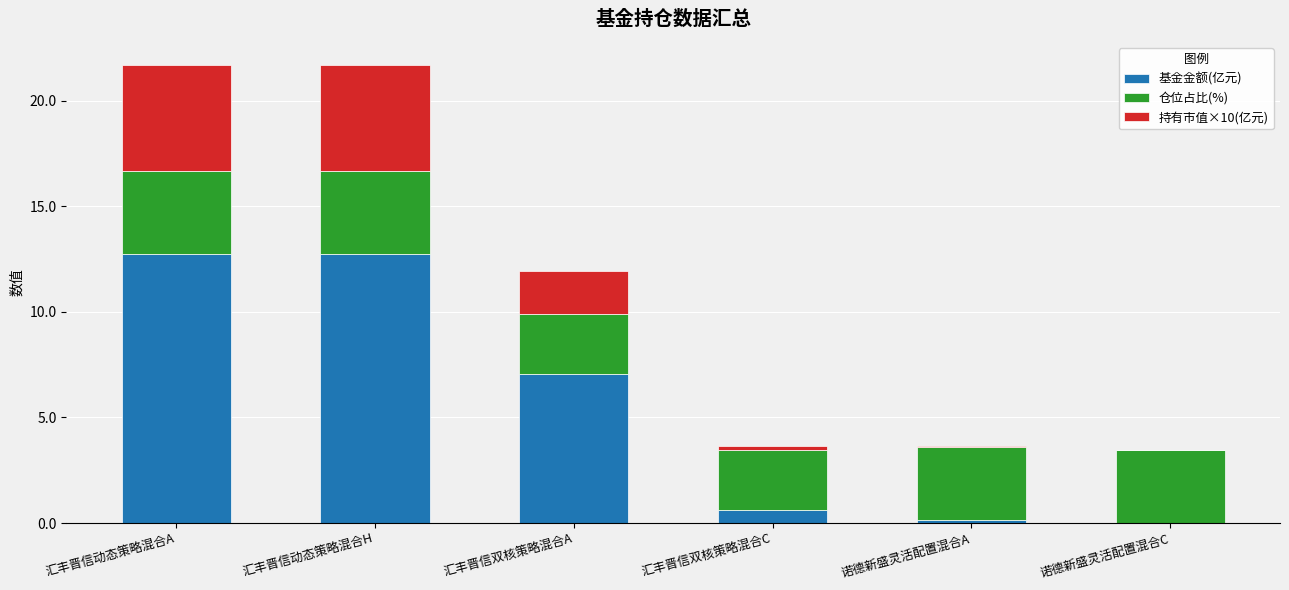

True or false: 基金金额(亿元) has a value of 17.5 at 汇丰晋信动态策略混合A.

False